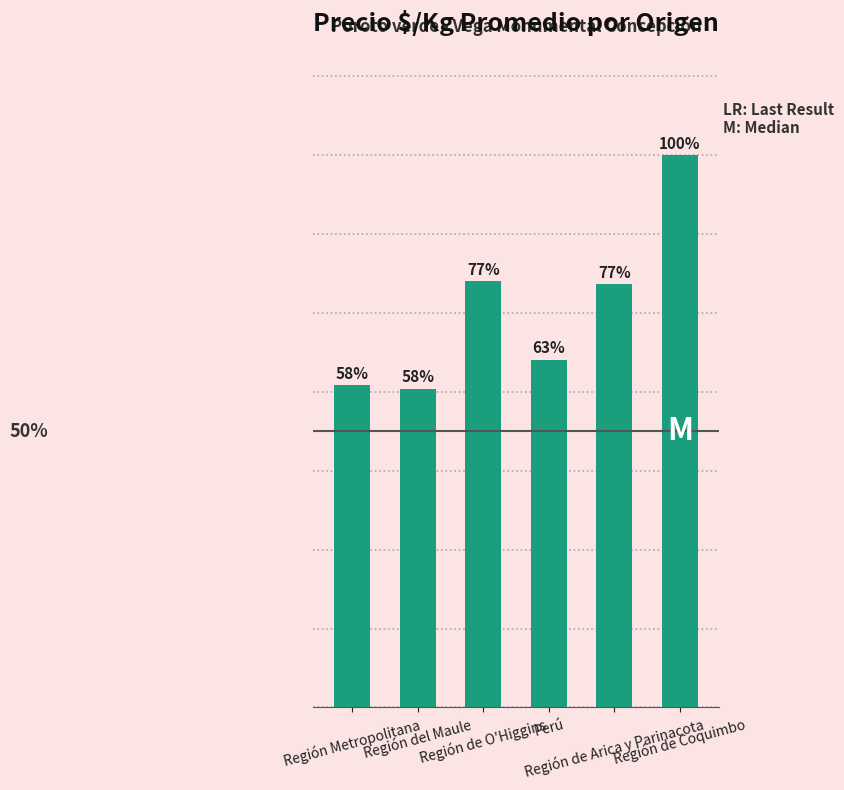

Are the bars horizontal?

No